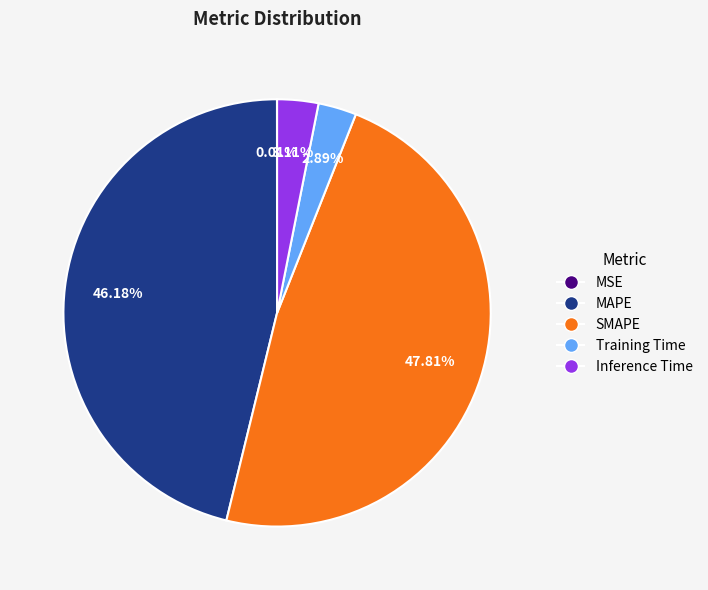

Combined, do Inference Time and SMAPE account for over 50%?

Yes